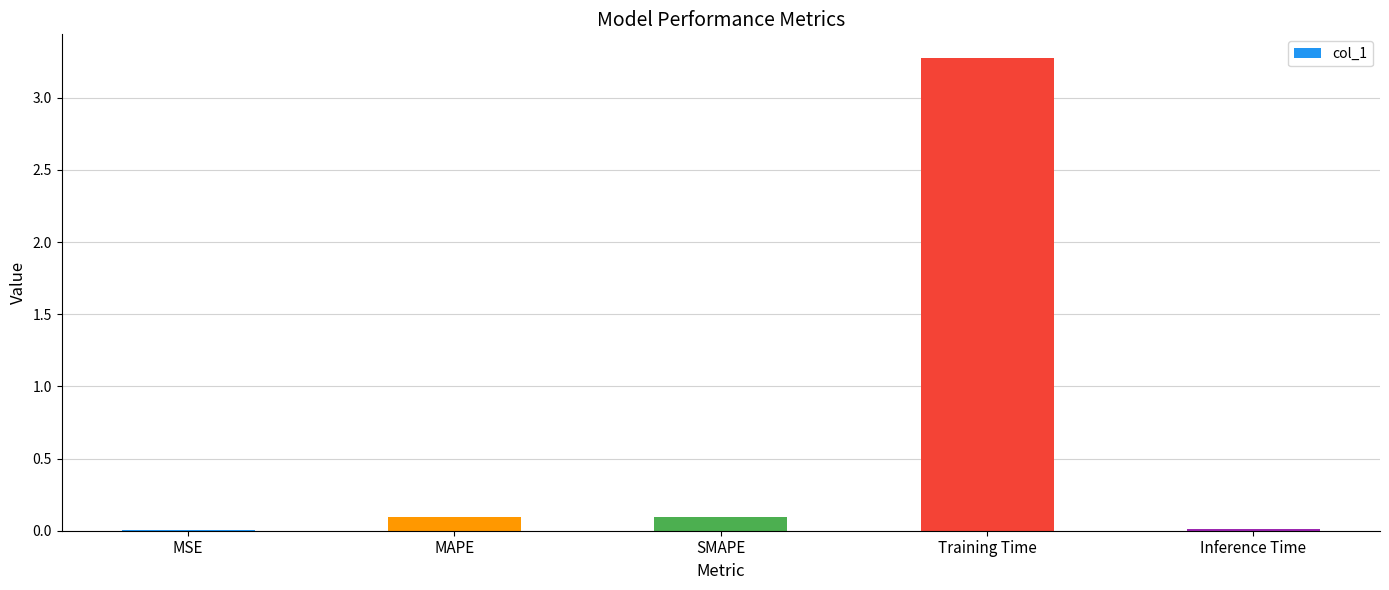

What is the greatest value displayed?

3.3